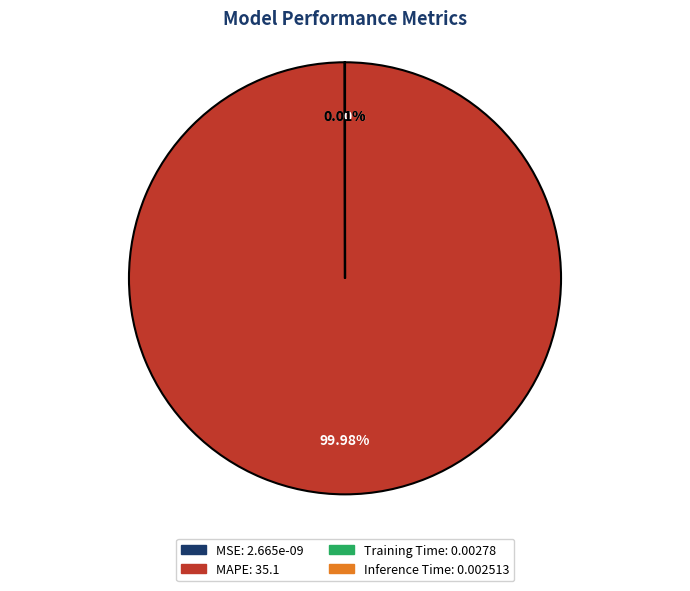

Which category accounts for the majority?

MAPE